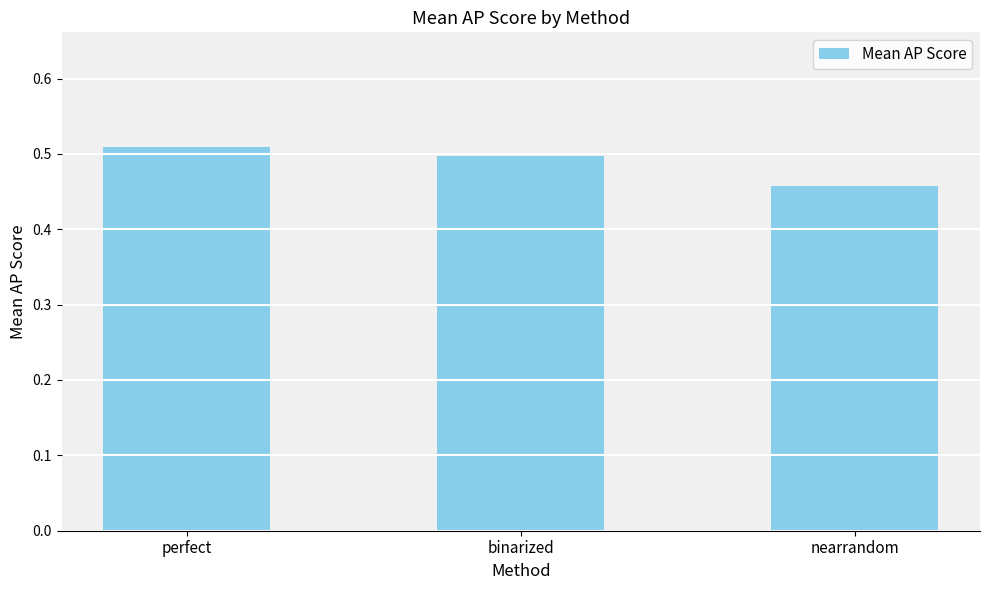

How many categories are shown in the chart?

3